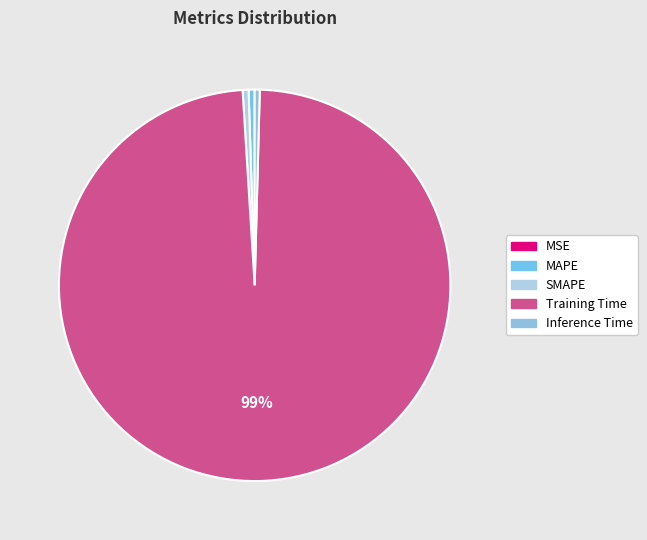

What is the largest slice in the pie chart?

Training Time